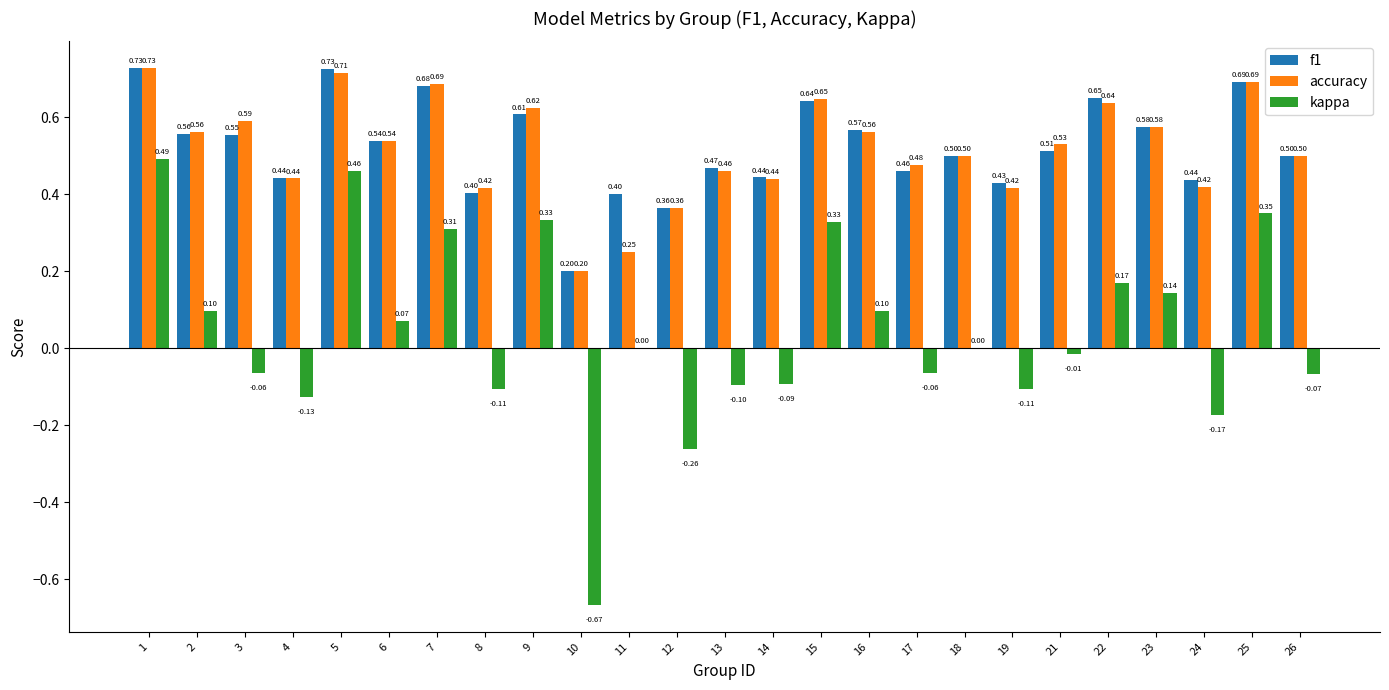

What is the sum of the accuracy values at 17 and 4?

0.9